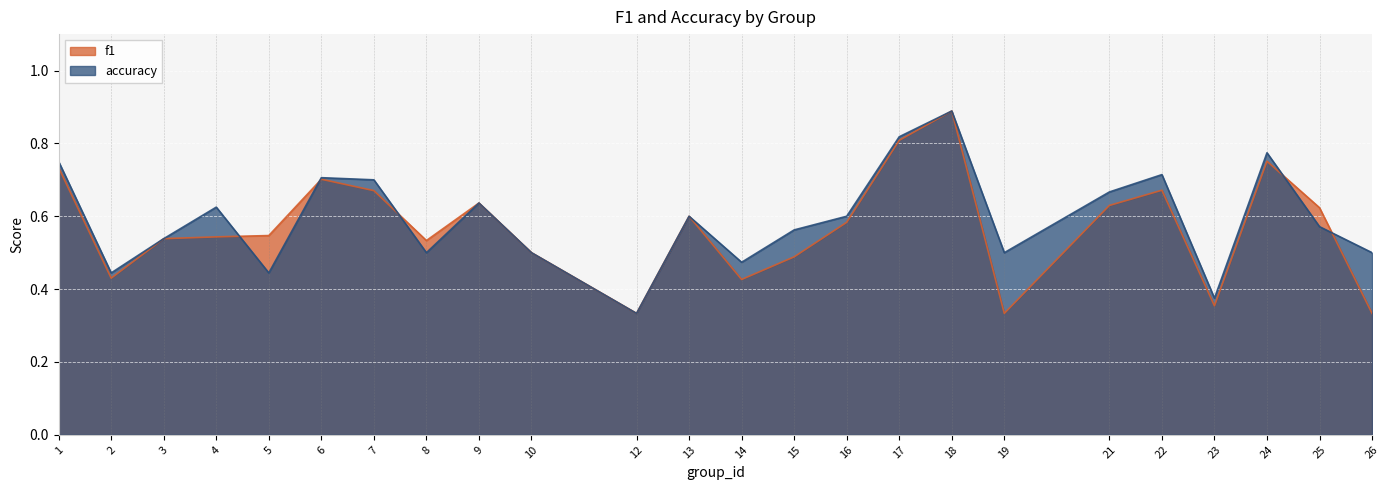

Rank the series by their average value, from lowest to highest.

f1, accuracy